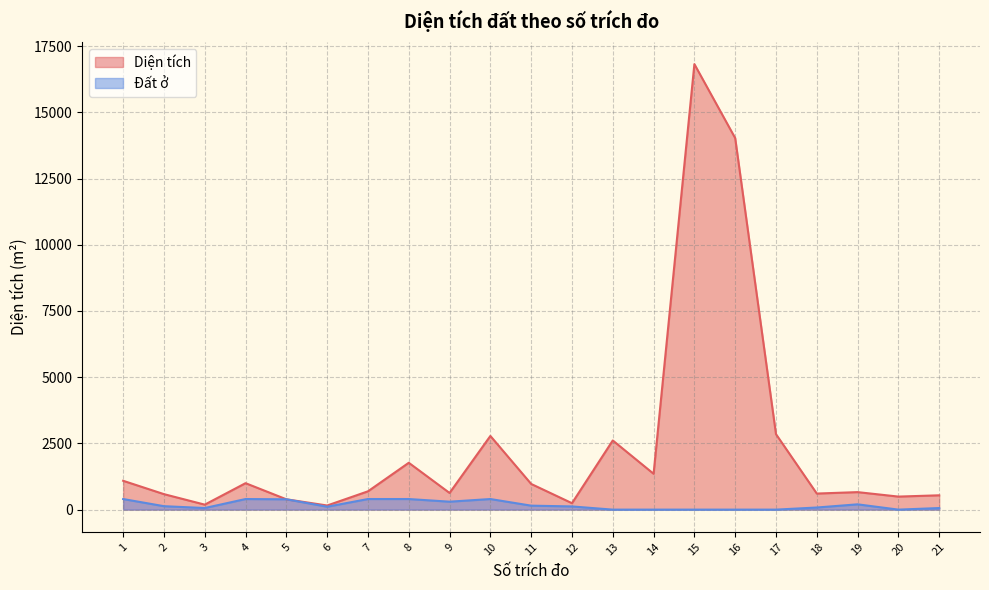

The value of Đất ở at 1 is 604.2. True or false?

False